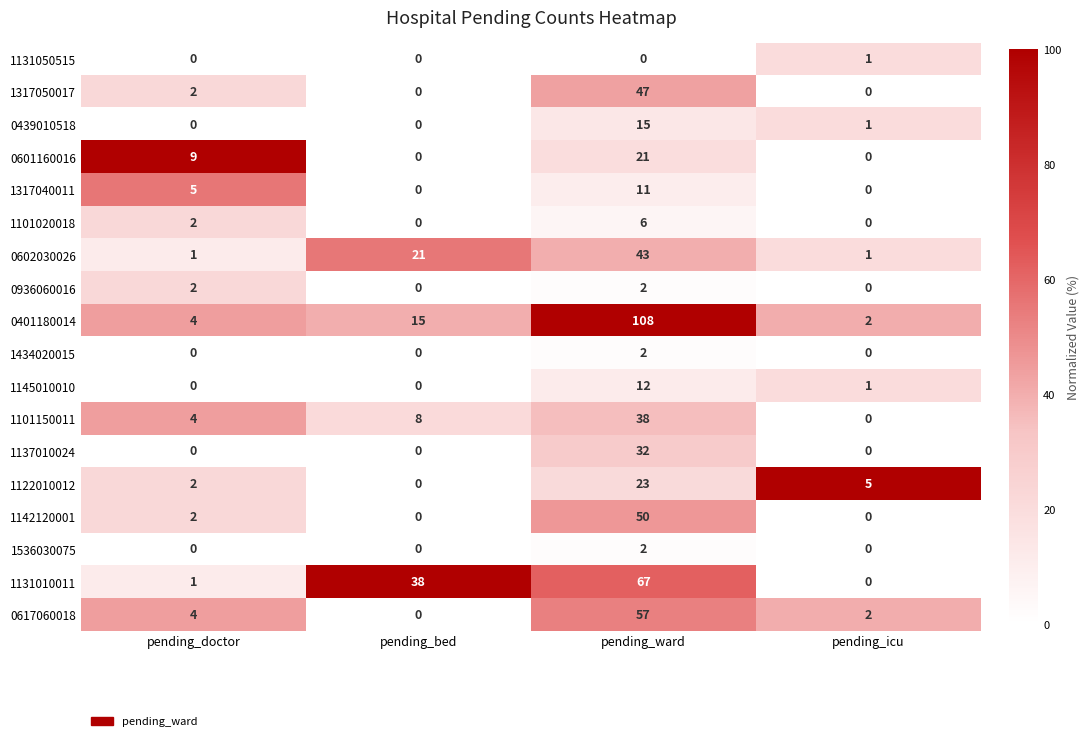

The value of 0601160016 at pending_doctor is 14. True or false?

False